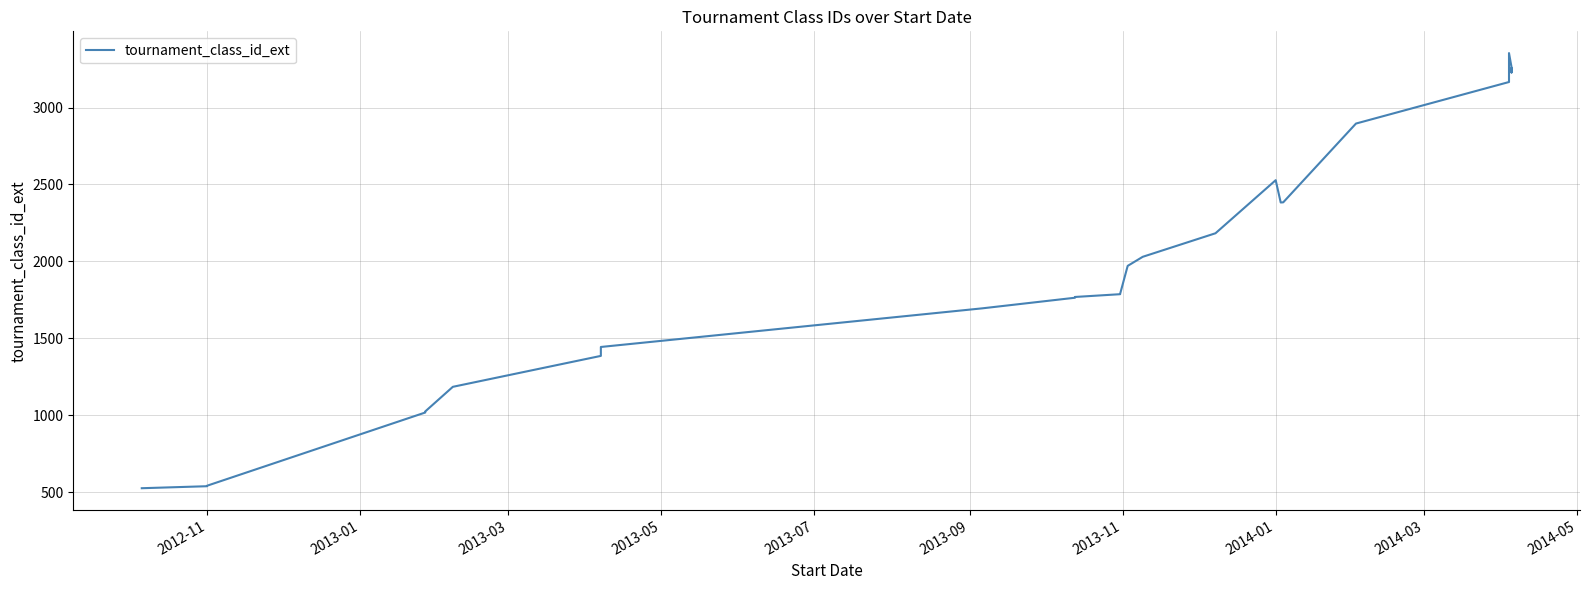

At which category does the chart reach its minimum across all series?

2012-11